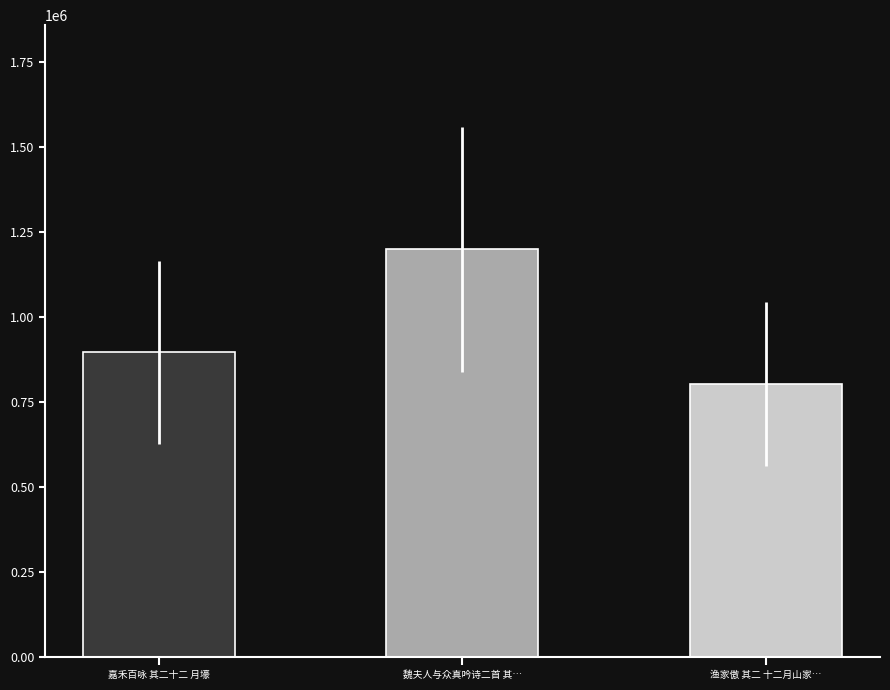

List the labels in order of value, largest first.

魏夫人与众真吟诗二首 其…, 嘉禾百咏 其二十二 月壕, 渔家傲 其二 十二月山家…